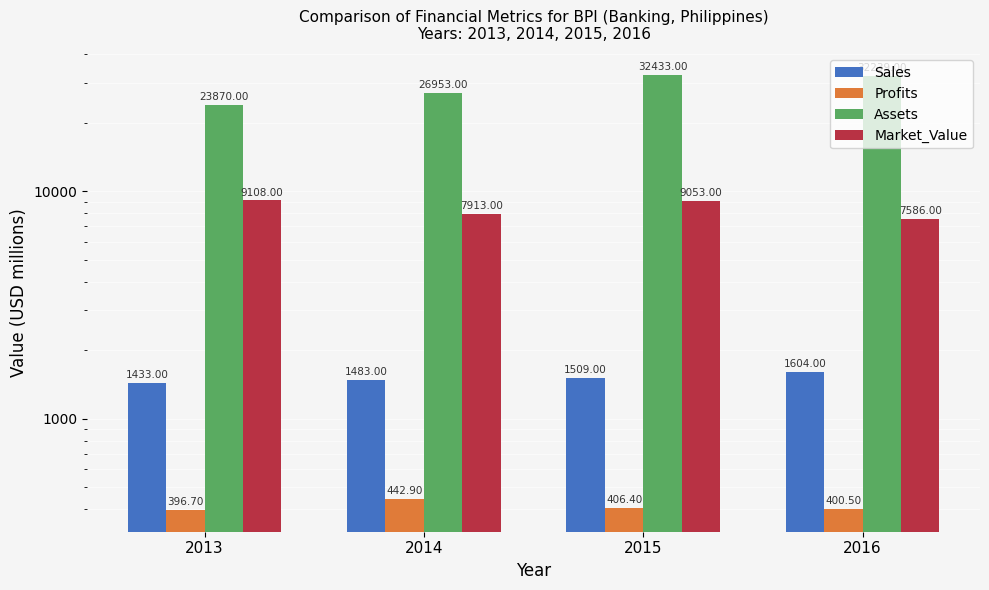

Reading left to right, transcribe all the data shown in this chart.

Sales: 1433.0	1483.0	1509.0	1604.0
Profits: 396.7	442.9	406.4	400.5
Assets: 23870.0	26953.0	32433.0	32239.0
Market_Value: 9108.0	7913.0	9053.0	7586.0